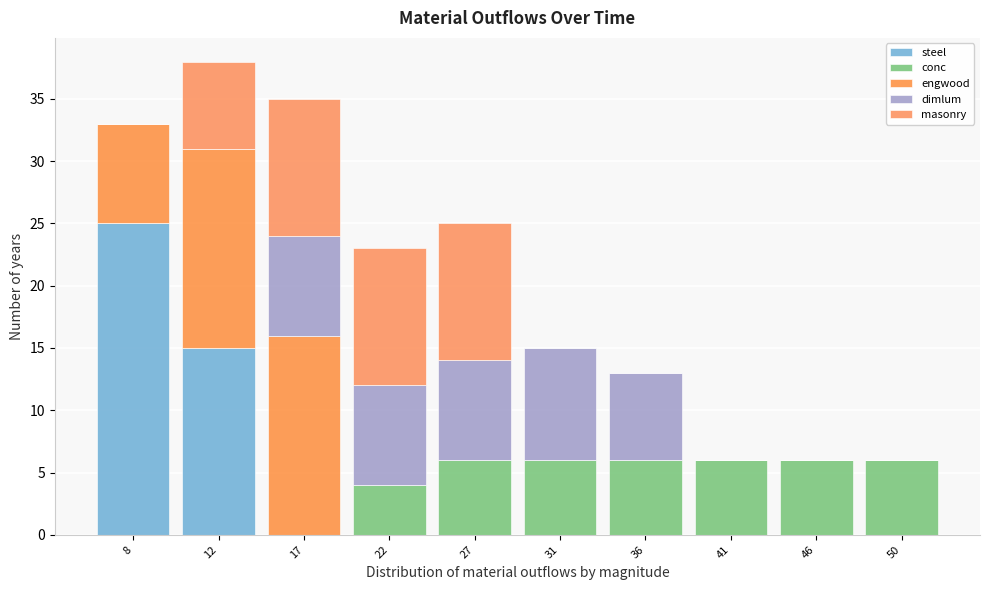

Reading left to right, list every stacked bar in this chart as the range it spans on the x-axis followed by its total height. Neither the bar edges nor the heights are printed on the chart, so give them approximately, as read against the axes.

5.0 to 10.0: 33
10.0 to 14.5: 38
14.5 to 19.5: 35
19.5 to 24.0: 23
24.0 to 29.0: 25
29.0 to 33.5: 15
33.5 to 38.5: 13
38.5 to 43.5: 6
43.5 to 48.0: 6
48.0 to 53.0: 6